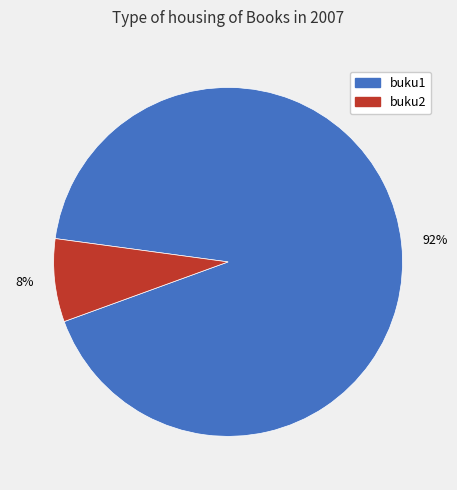

To the nearest percent, what is the combined percentage of buku2 and buku1?

100%